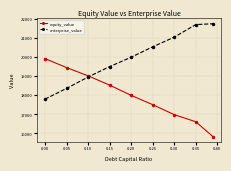

Rank the series by their maximum value, from lowest to highest.

equity_value, enterprise_value